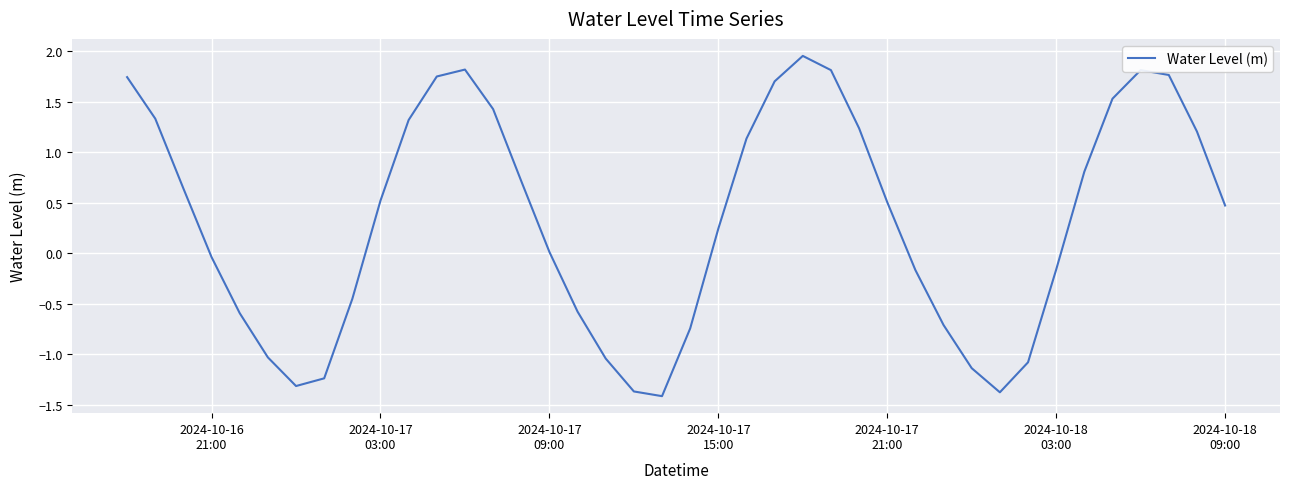

What is the minimum value shown in the chart?

-1.4